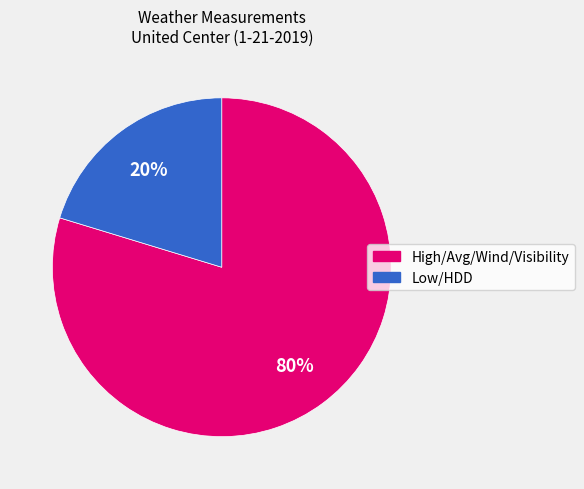

To the nearest percent, what is the average slice percentage?

50%